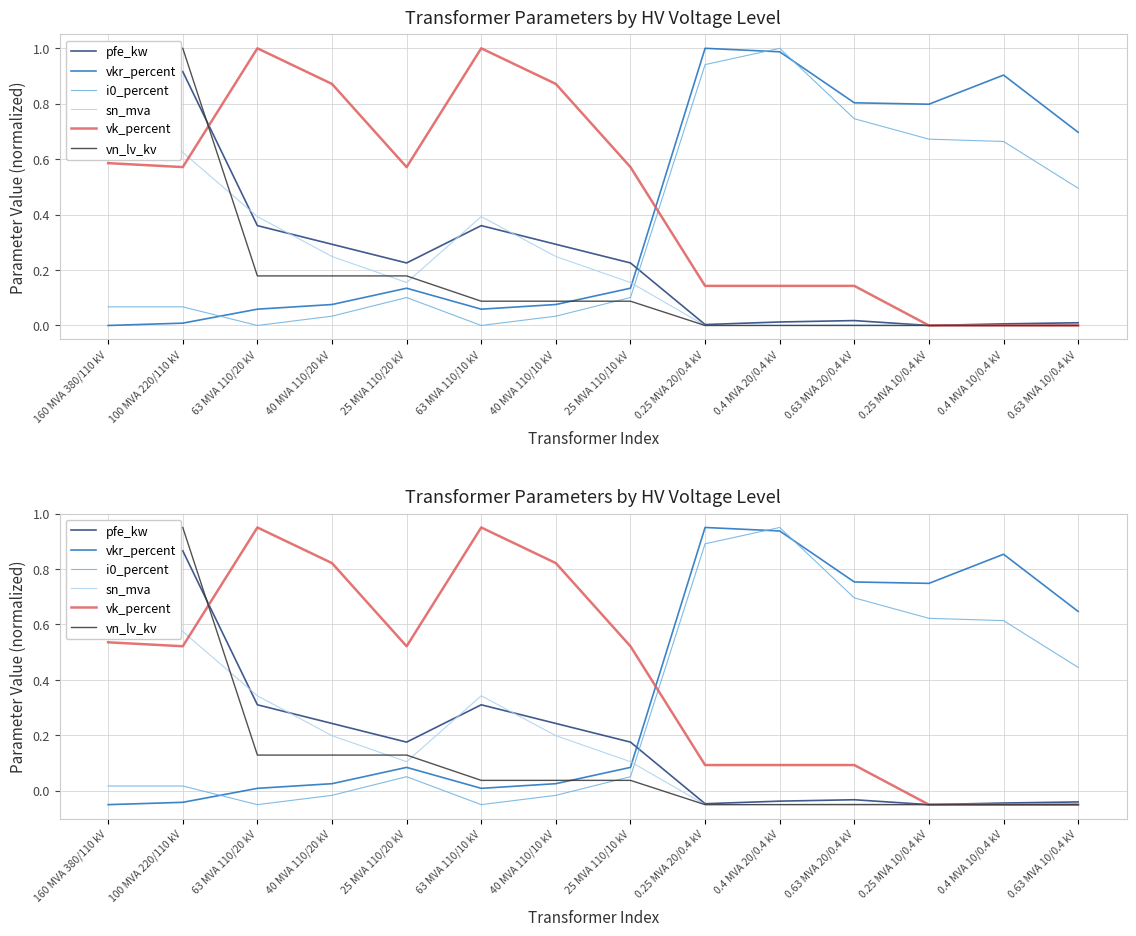

How many distinct data groups are displayed?

6